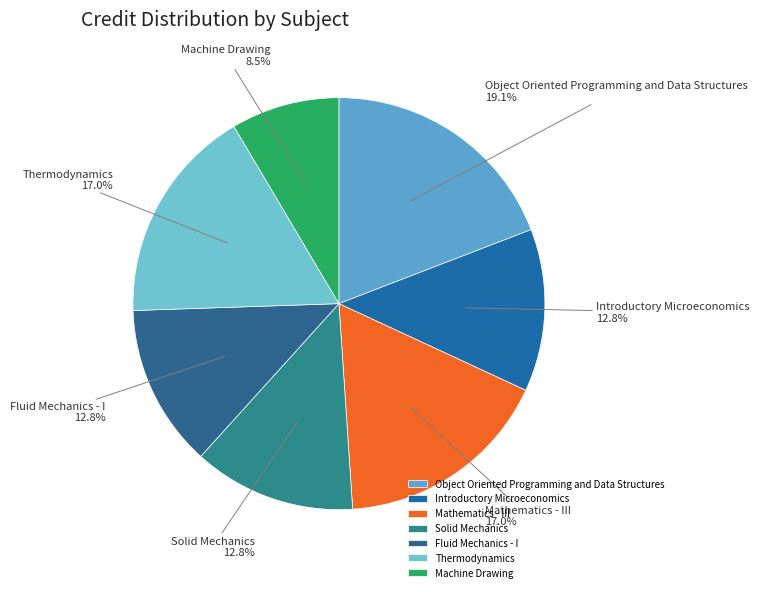

Between Solid Mechanics and Object Oriented Programming and Data Structures, which is larger?

Object Oriented Programming and Data Structures